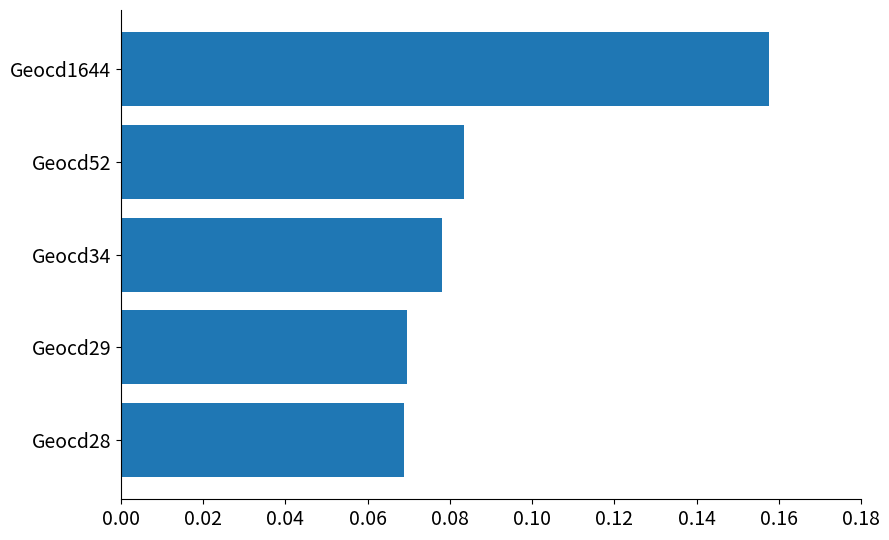

True or false: the data shows 0.0 at Geocd52.

False